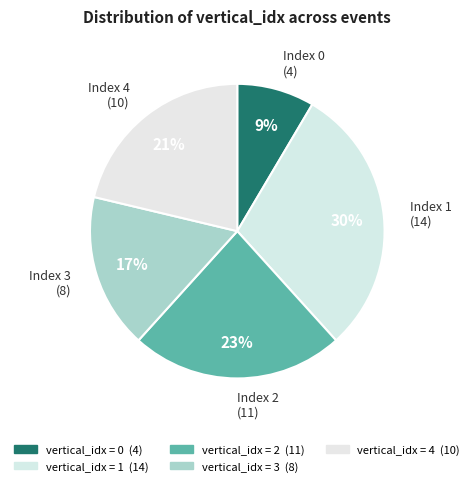

Is there any slice that represents more than half of the pie?

No